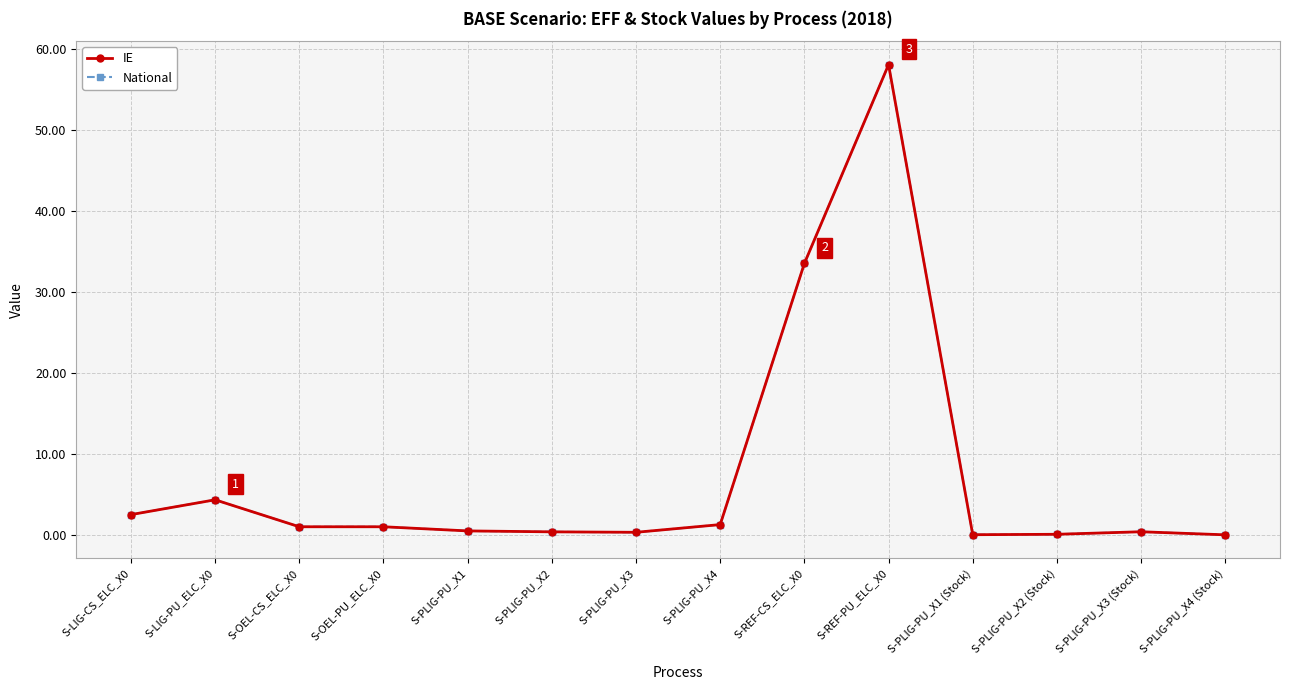

Is this an area chart (filled region under the line)?

No